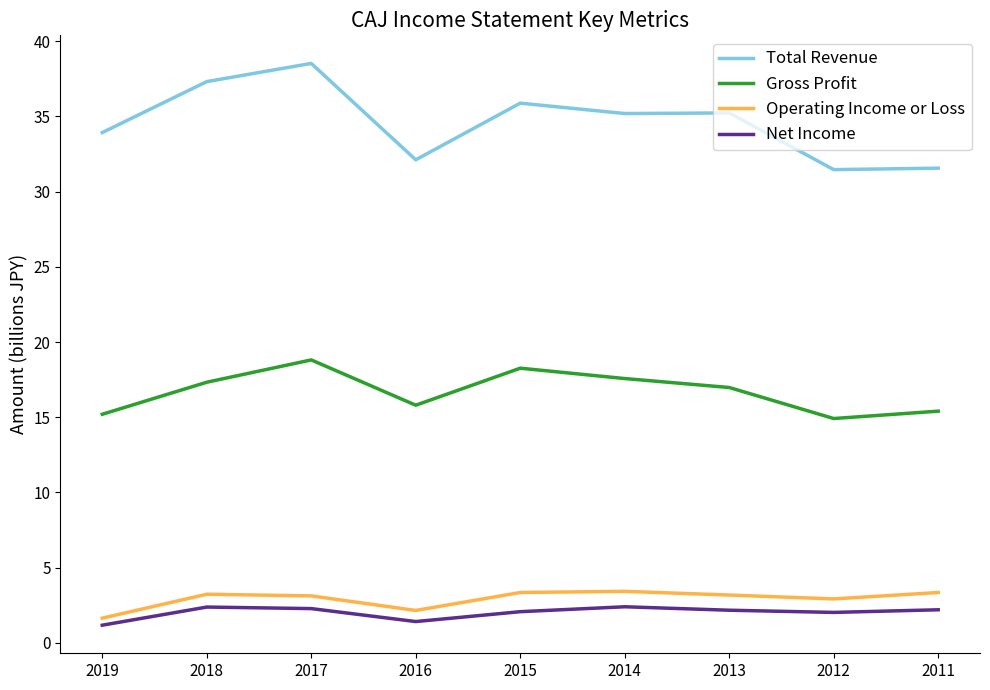

The value of Operating Income or Loss at 2018 is 1.4. True or false?

False